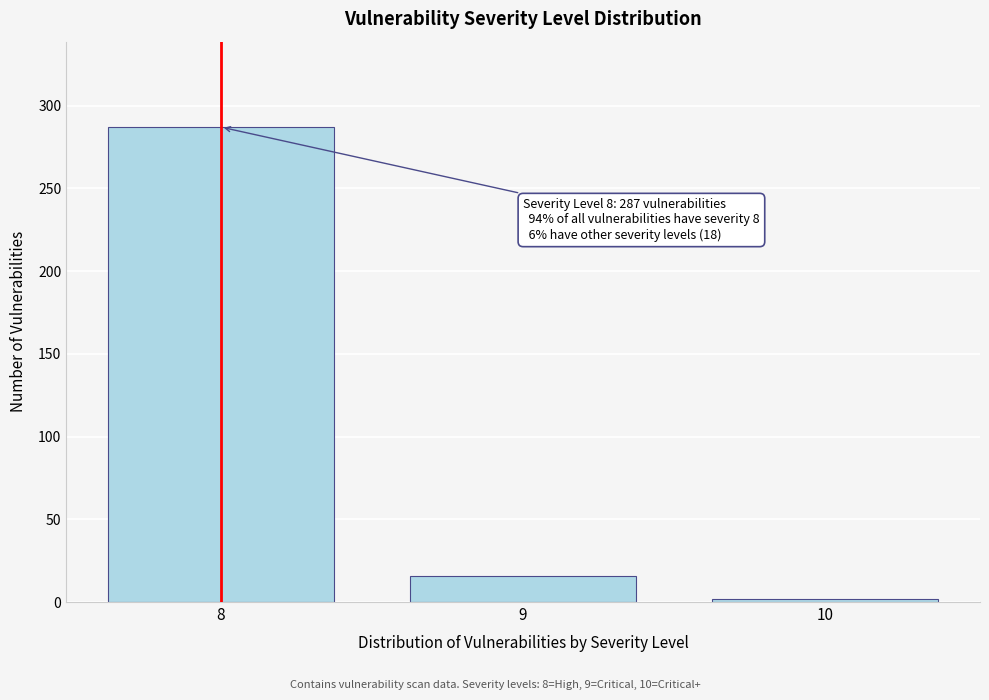

Reading left to right, transcribe all the data shown in this chart.

287	16	2